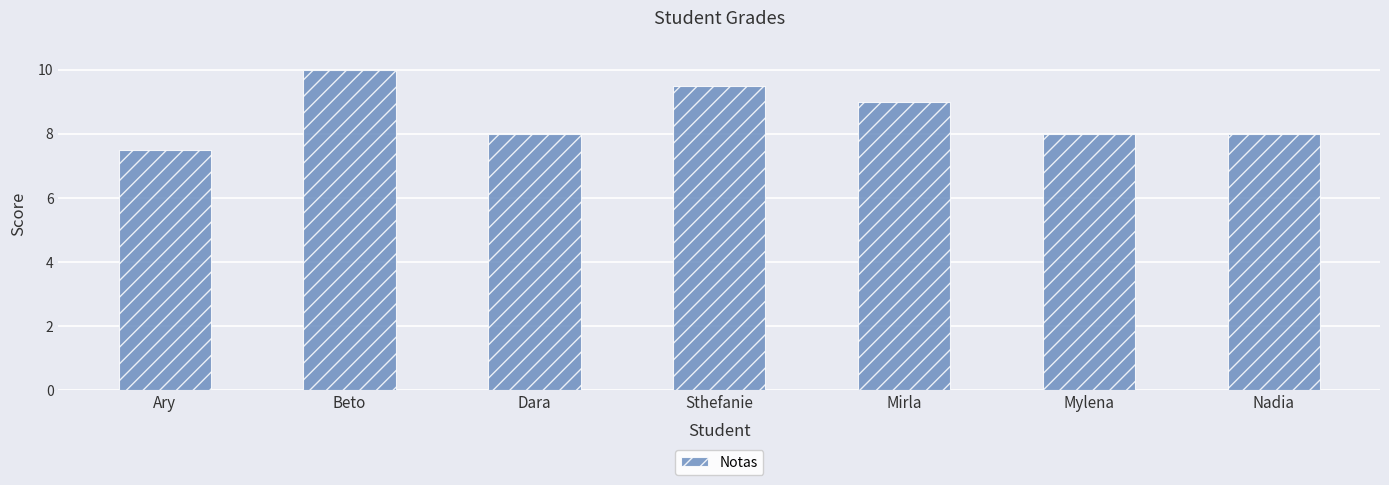

What is the maximum value shown in the chart?

10.0